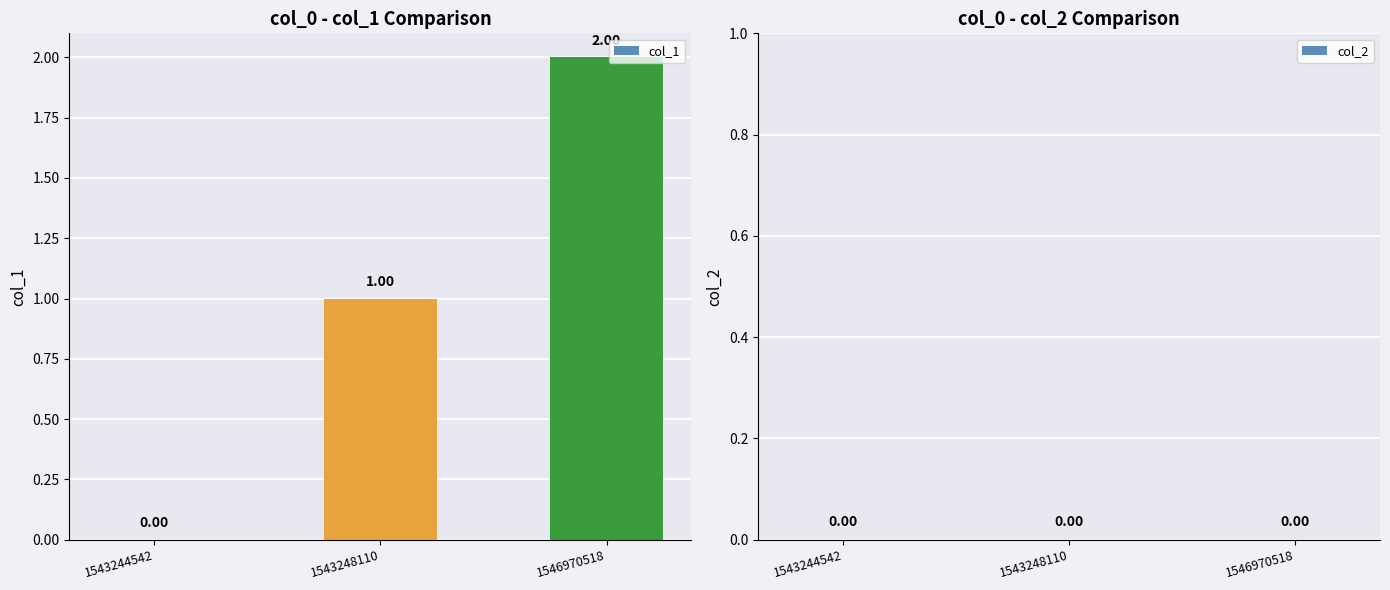

What is the sum of all values?

3